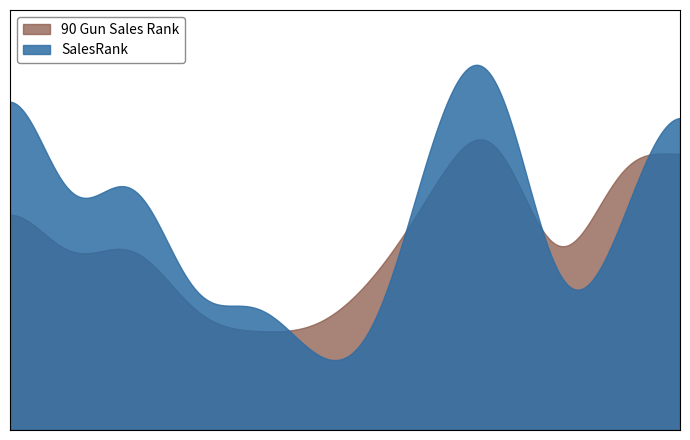

True or false: SalesRank has more than 2 points higher than both neighbors.

True